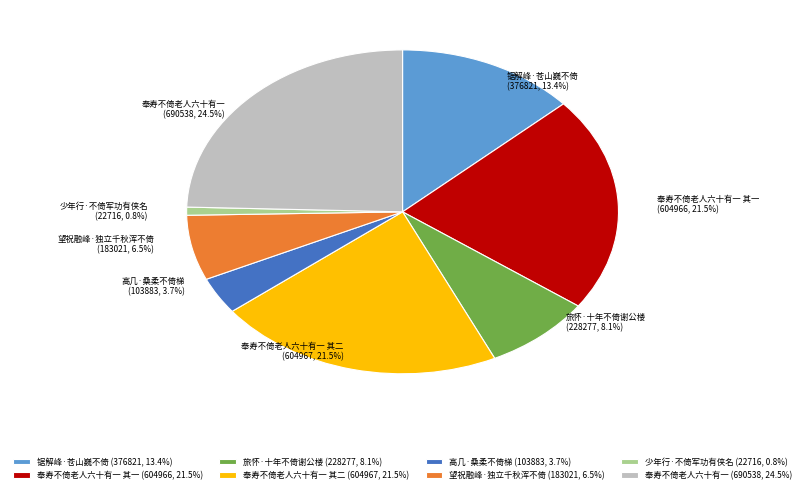

What percentage is NOT represented by 高几·桑柔不倚梯?

96.3%